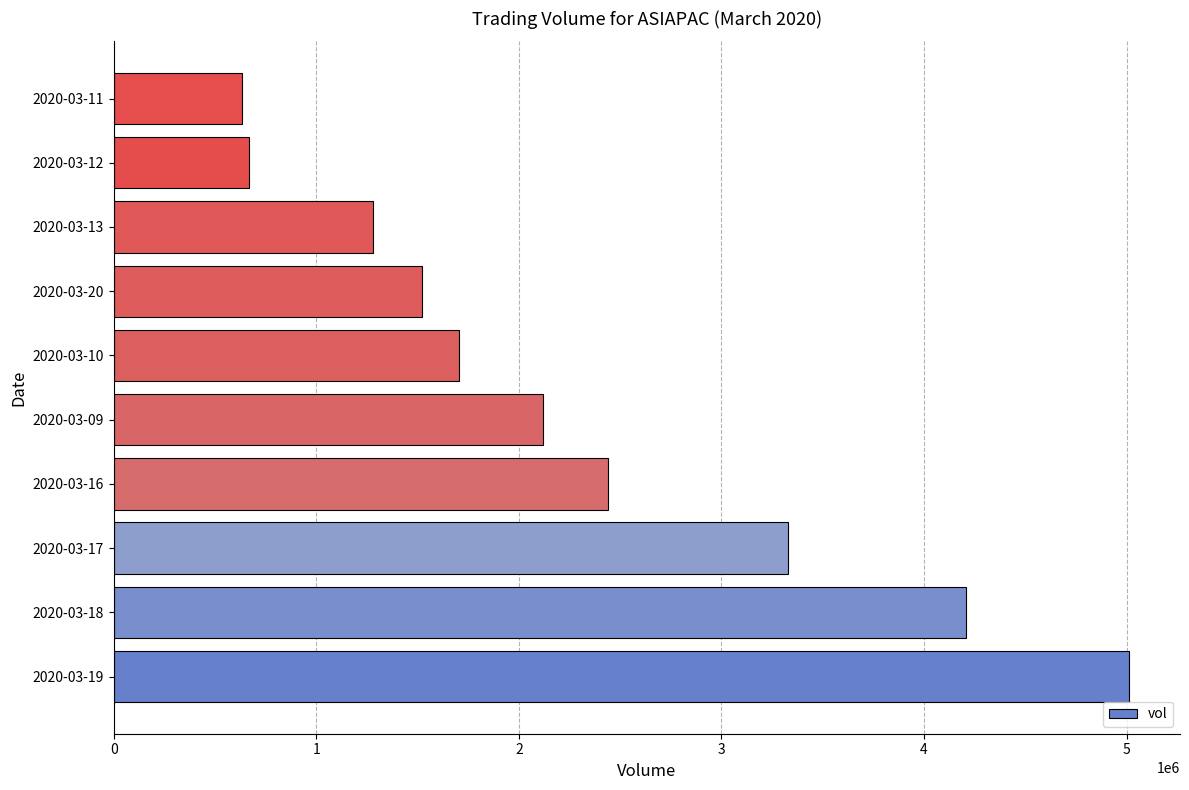

What is the minimum value shown in the chart?

635600